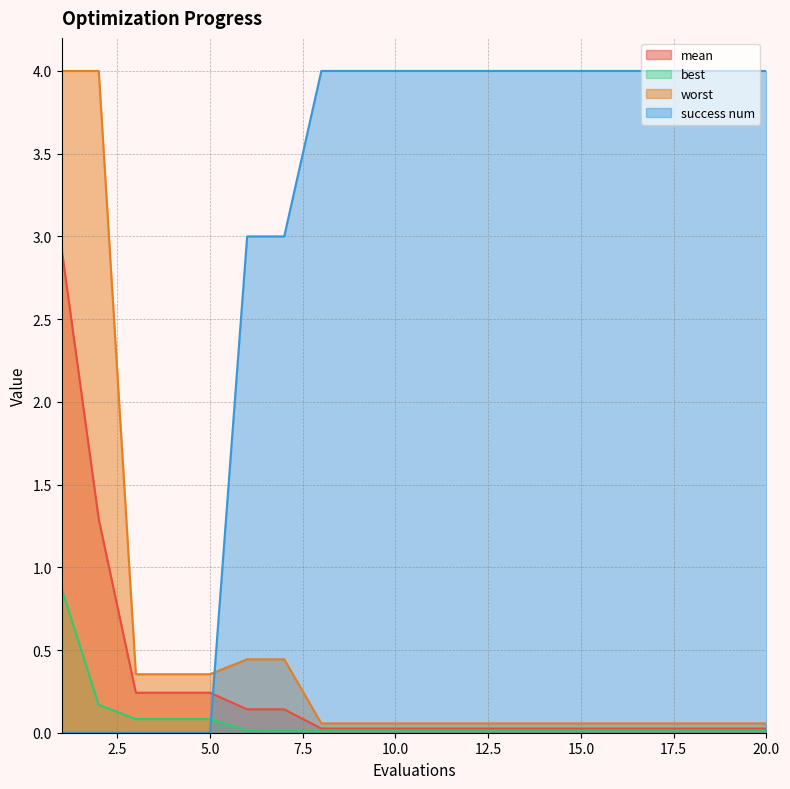

At which label does worst reach its minimum?

8